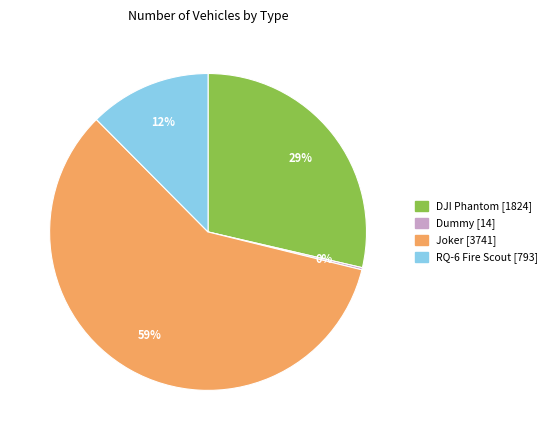

To the nearest percent, what is the average slice percentage?

25%